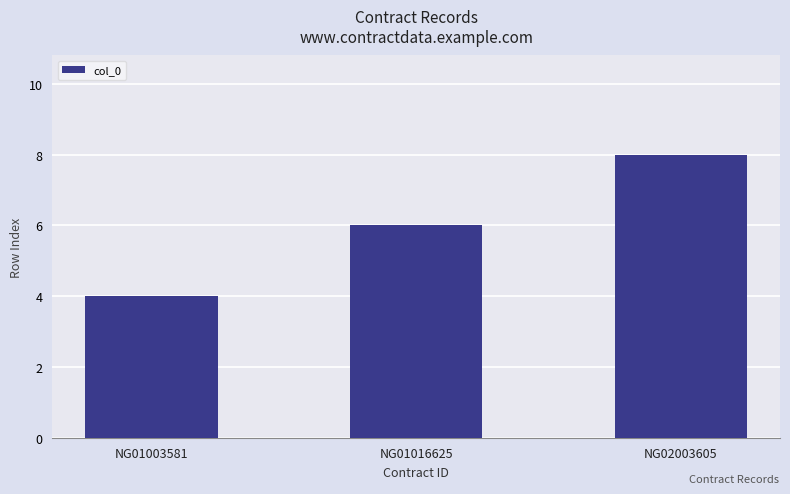

What is the difference between the values at NG02003605 and NG01016625?

2